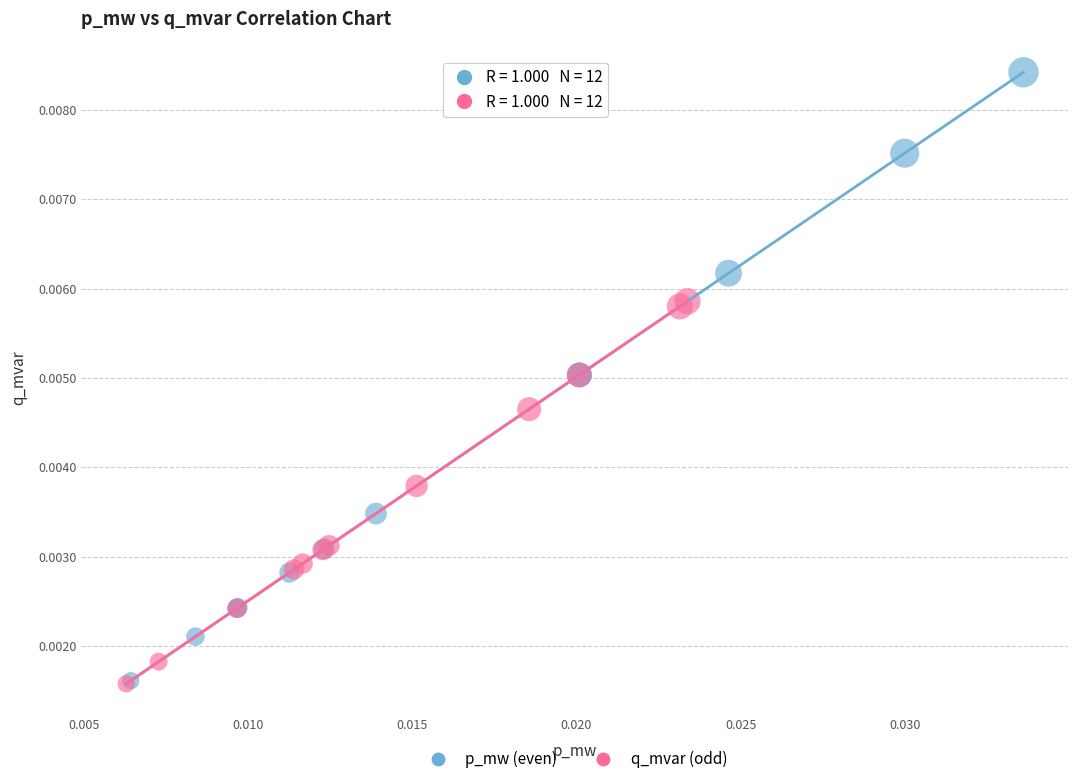

Which series contains the highest Y value?

p_mw (even)